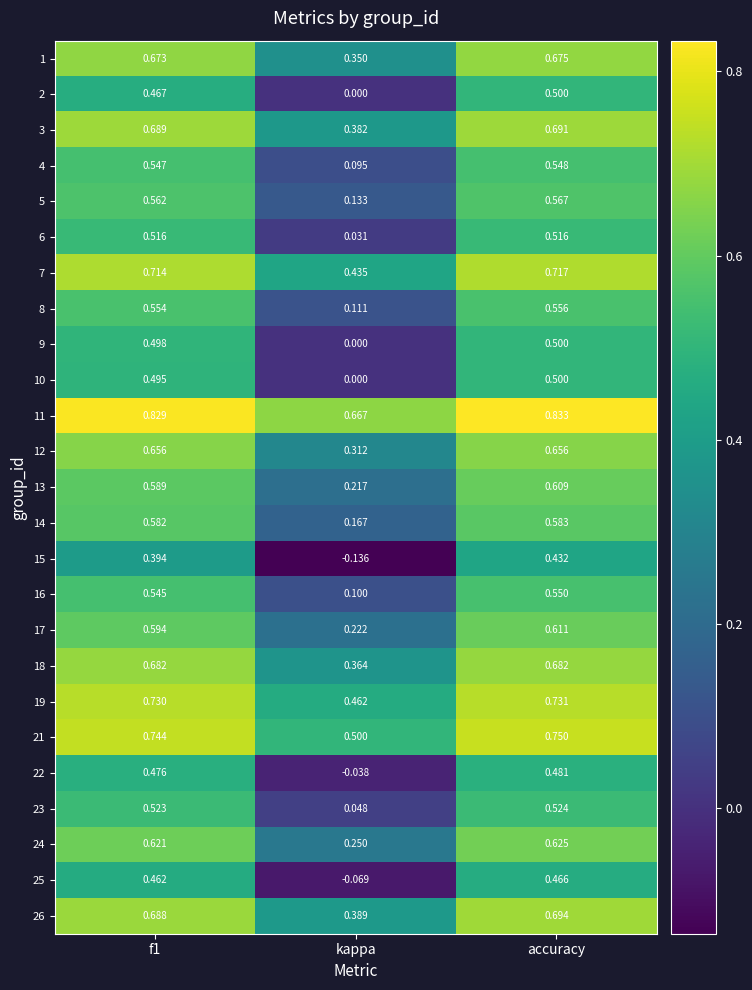

Where is 2 nearest to the value 0?

kappa